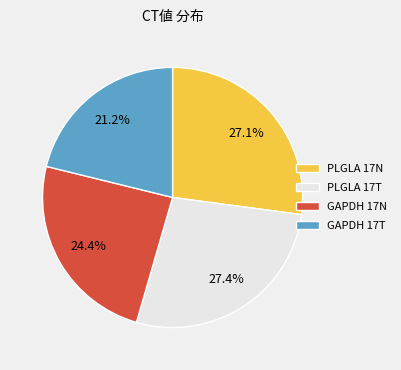

Does any single category account for the majority?

No